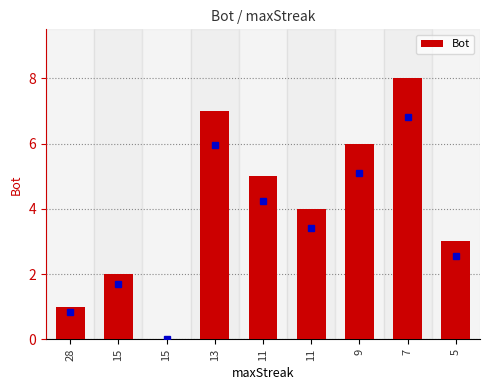

Are the bars grouped side by side (vs. stacked)?

No